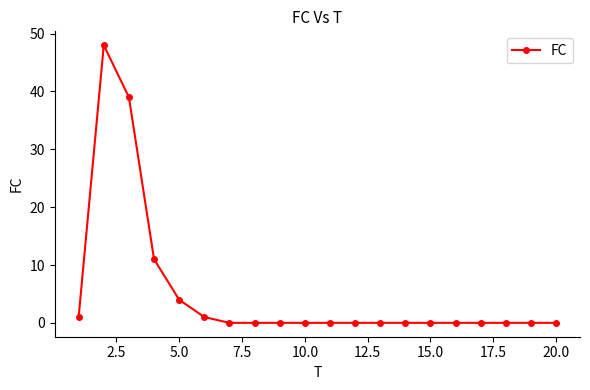

Reading right to left, extract all data points from this chart.

0	0	0	0	0	0	0	0	0	0	0	0	0	0	1	4	11	39	48	1